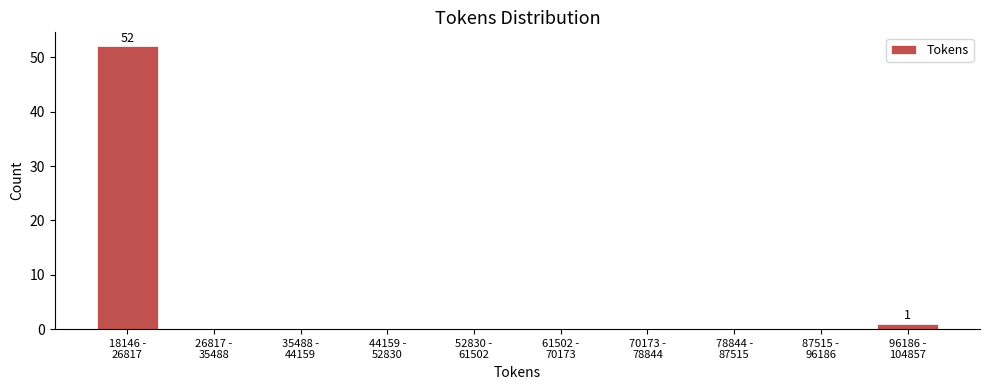

What is the sum of all values?

53